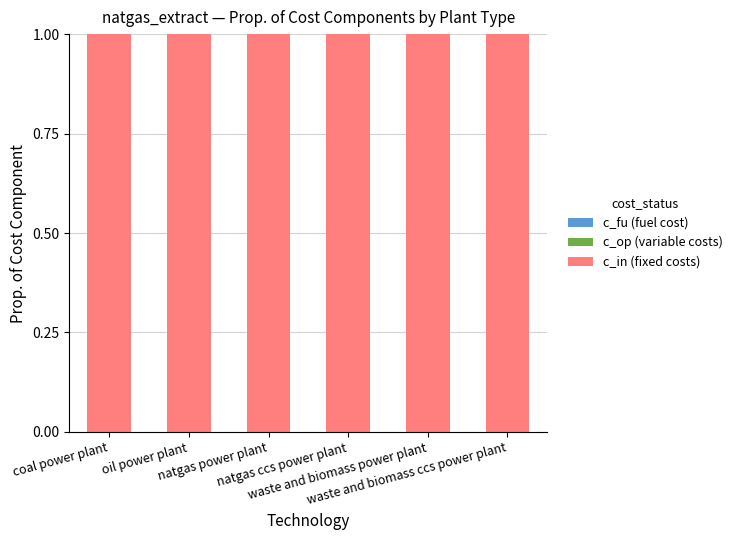

How many distinct data groups are displayed?

2